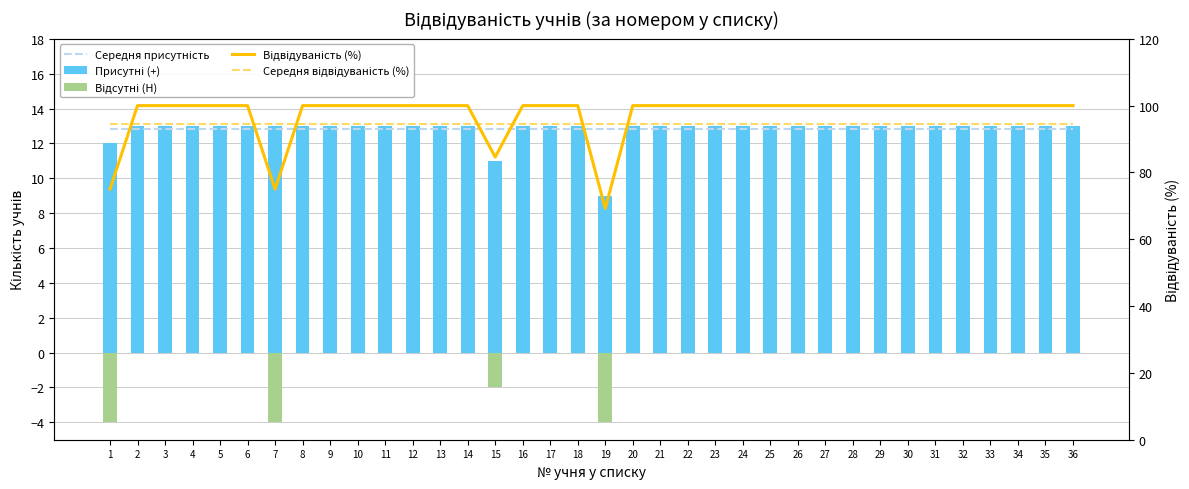

True or false: Присутні (+) has a value of 13.0 at 5.

True